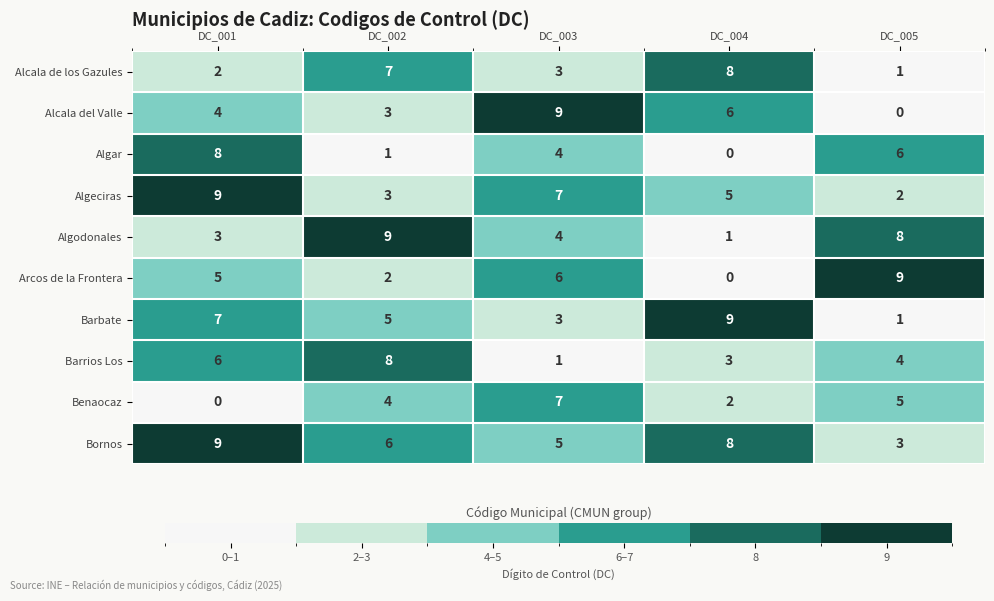

How many categories are shown in the chart?

5